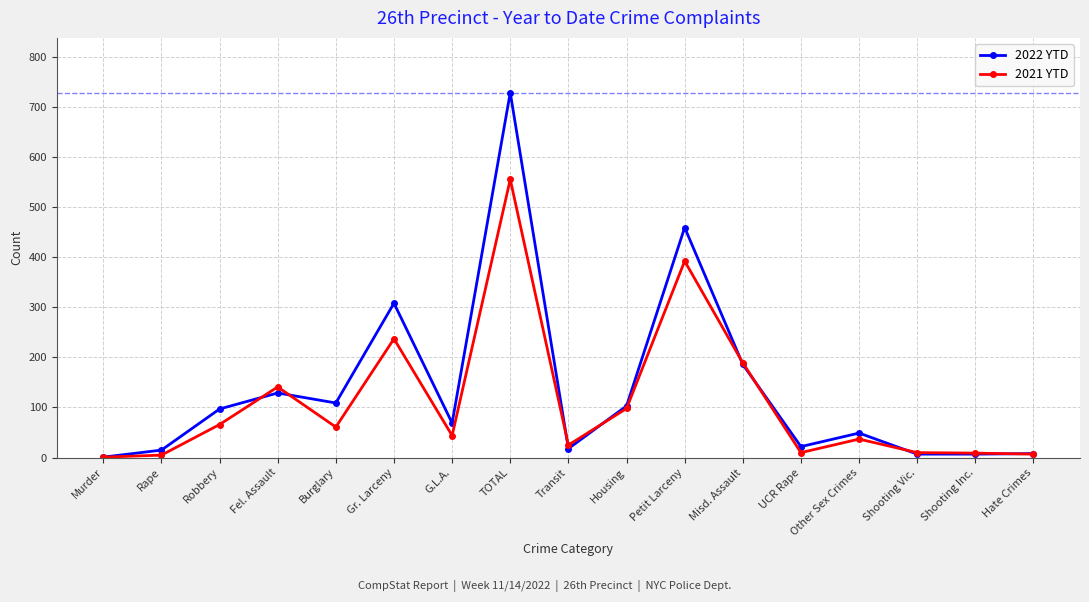

How many categories are shown in the chart?

17